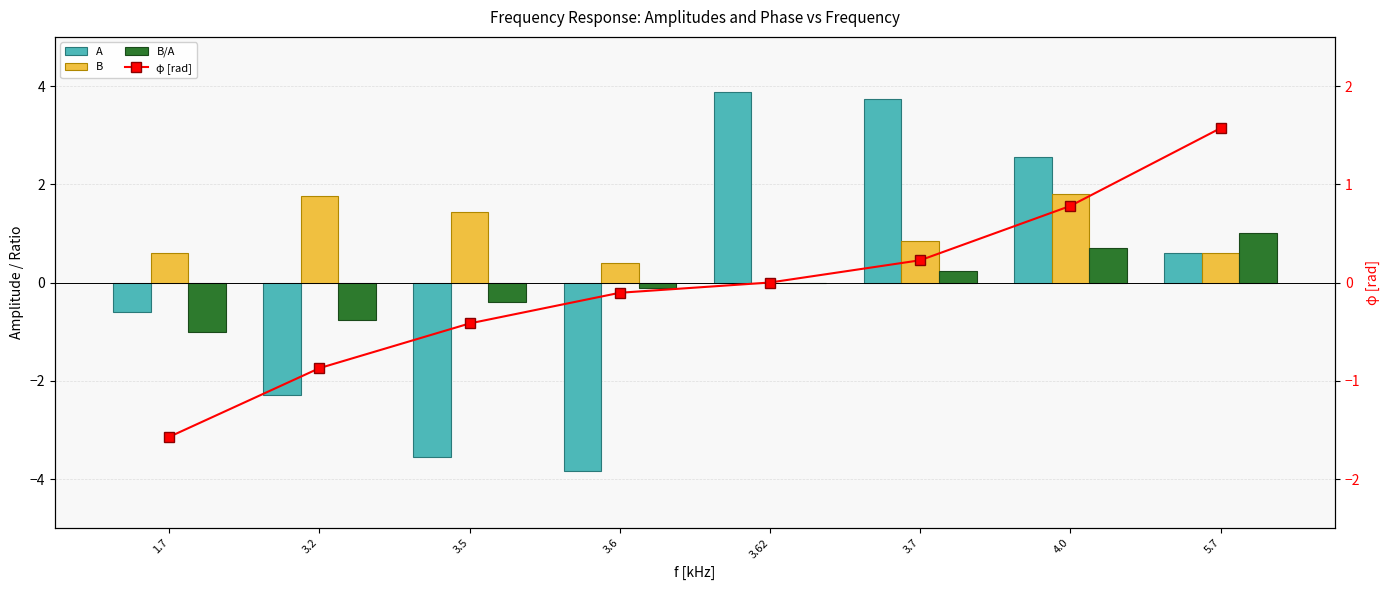

Which series has the largest total across all categories?

B